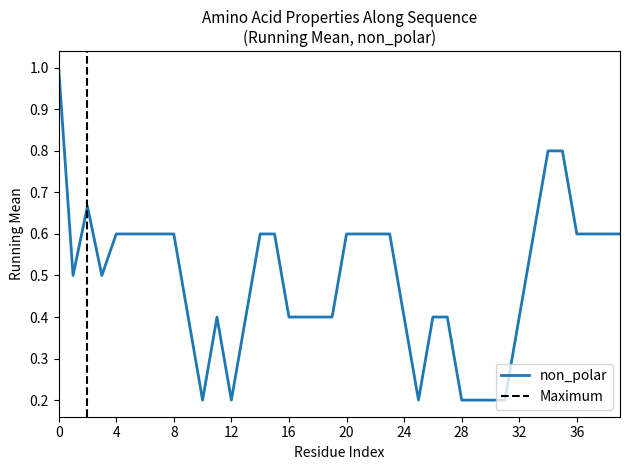

Is it true that non_polar equals 0.2 at 28?

True